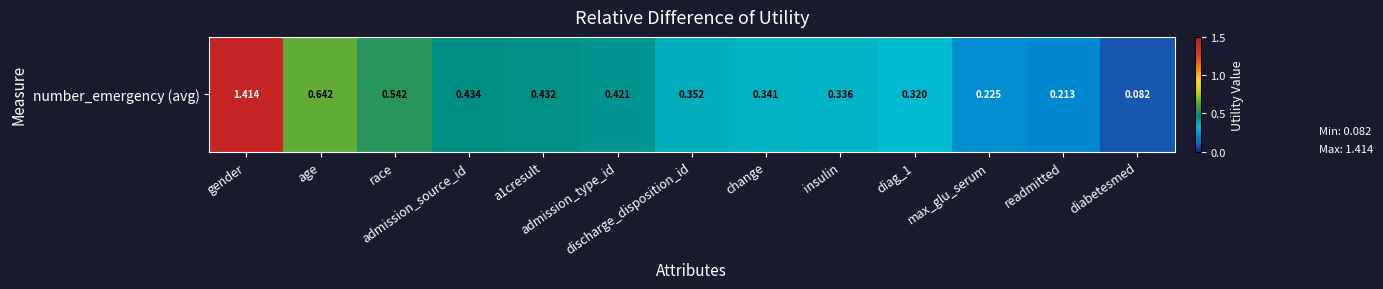

Reading left to right, what are all the values shown in this chart?

gender=1.4	age=0.6	race=0.5	admission_source_id=0.4	a1cresult=0.4	admission_type_id=0.4	discharge_disposition_id=0.4	change=0.3	insulin=0.3	diag_1=0.3	max_glu_serum=0.2	readmitted=0.2	diabetesmed=0.1